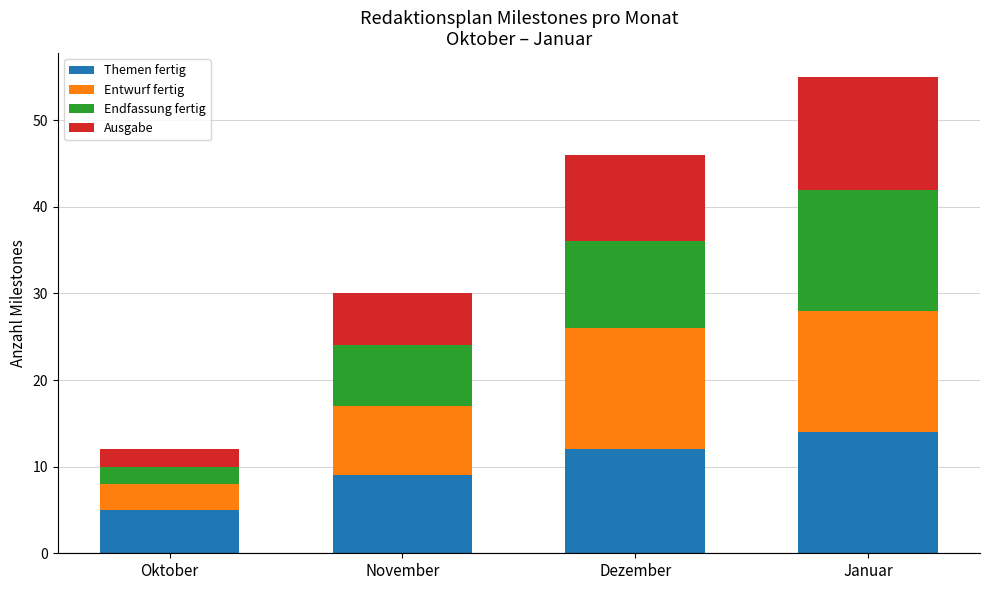

The value of Themen fertig at Dezember is 3. True or false?

False